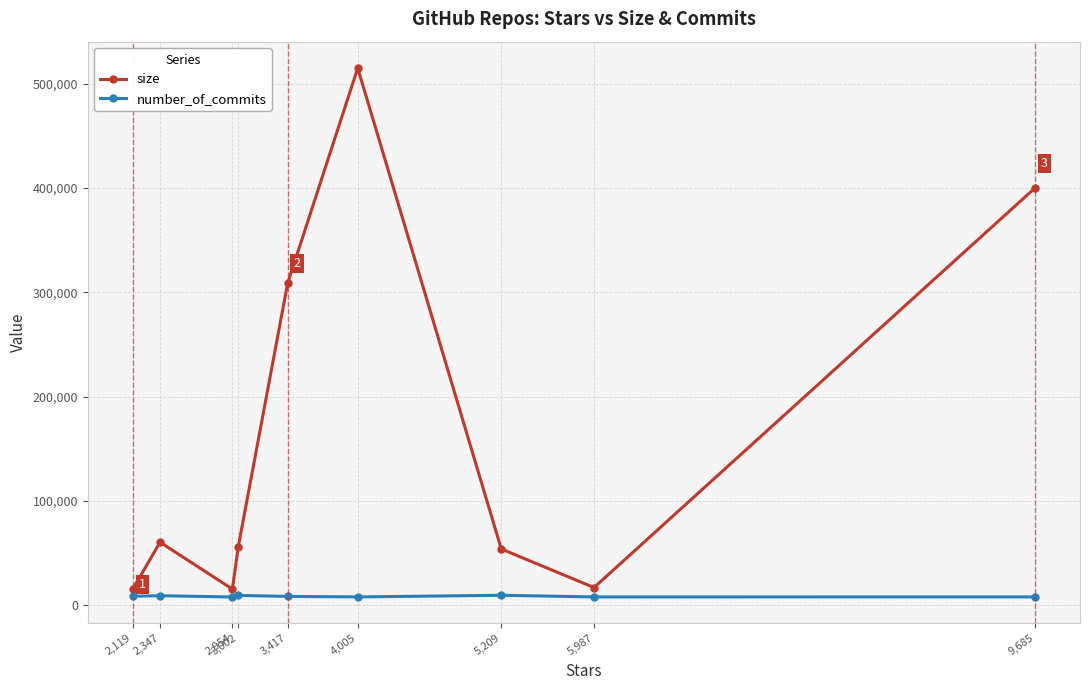

Read the number_of_commits value at 2,347, to the nearest 50.

9150